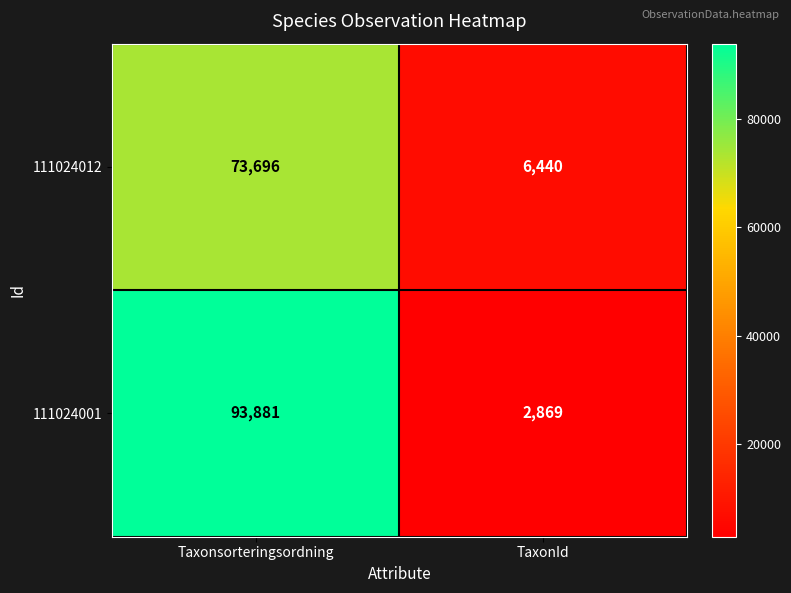

How many series are shown in this chart?

2